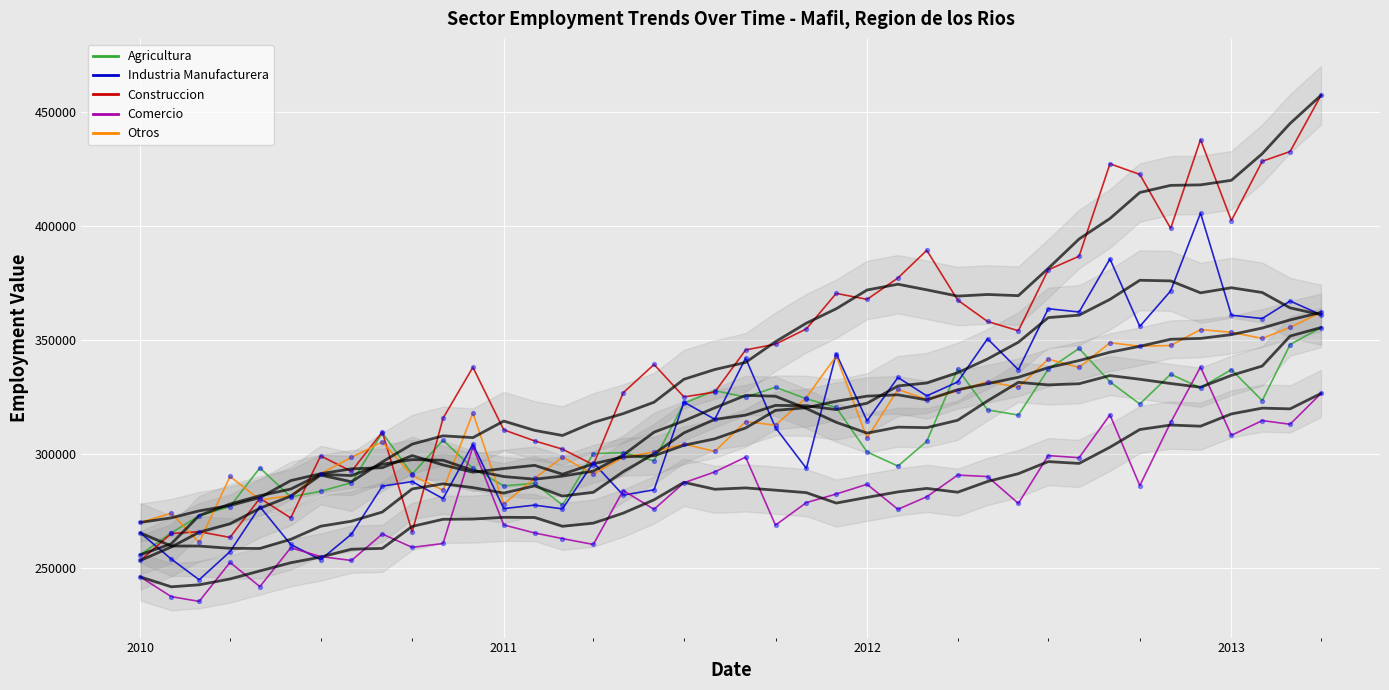

What are all the series names shown in the legend?

Agricultura, Industria Manufacturera, Construccion, Comercio, Otros